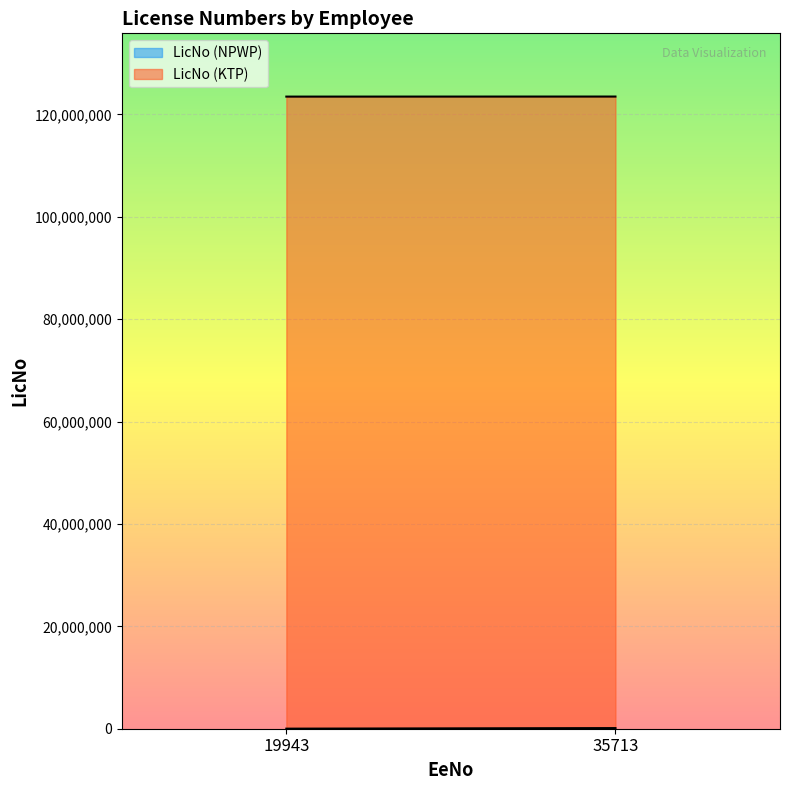

How many lines are shown in the chart?

2